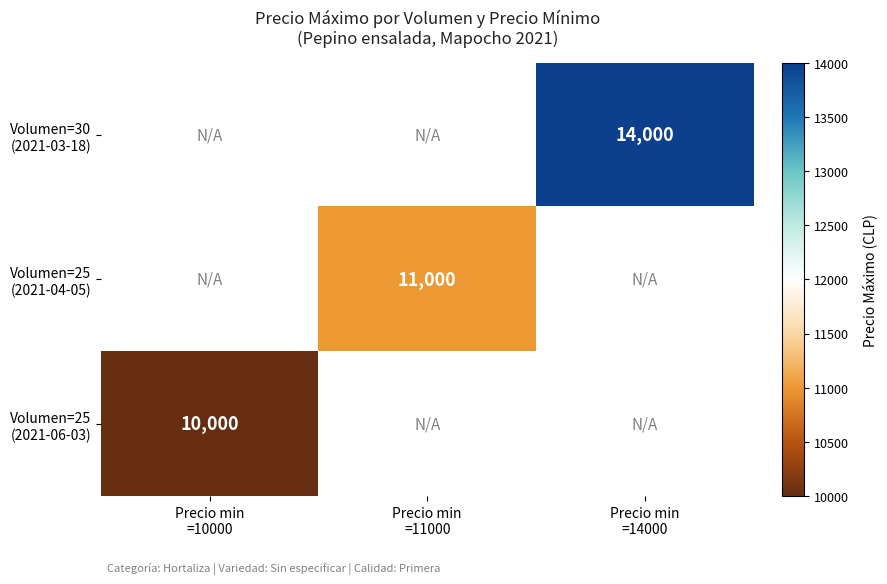

List the labels in order of Volumen=25 (2021-06-03) value, largest first.

Precio min =10000, Precio min =11000, Precio min =14000